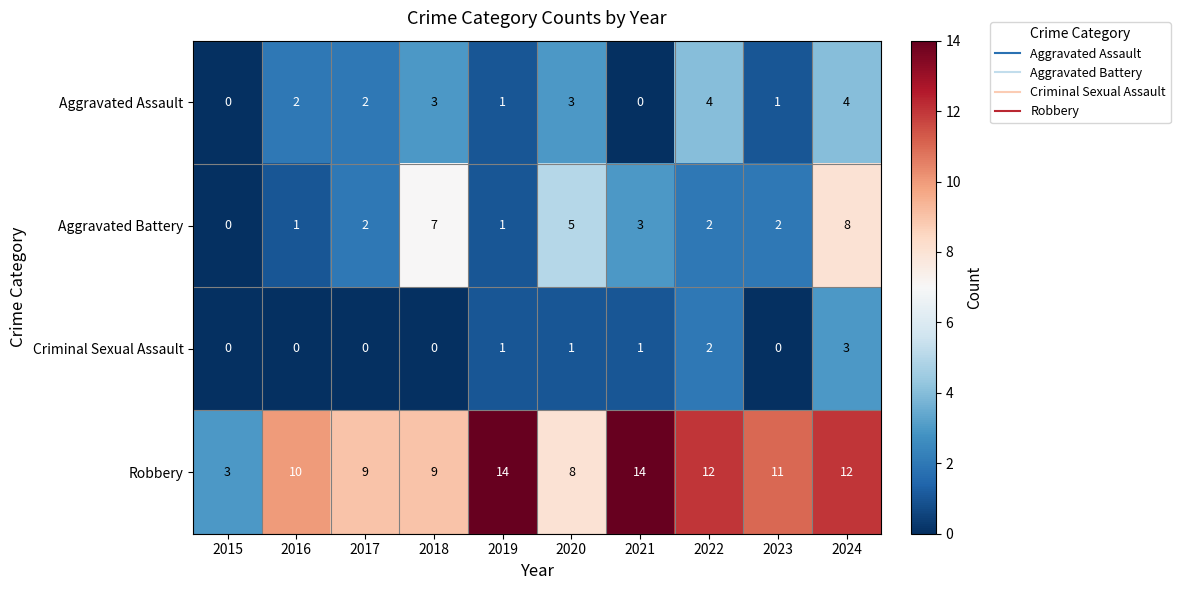

Between 2019 and 2023, which series saw the biggest shift?

Robbery